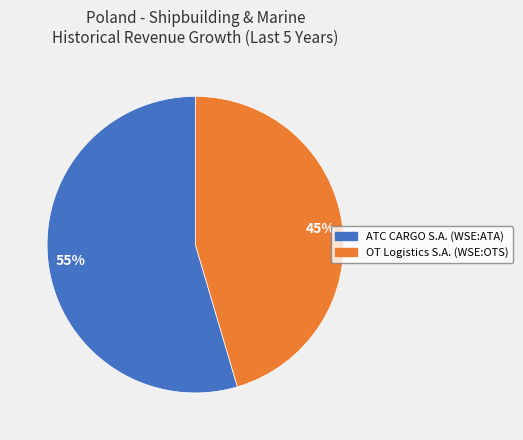

Which slice is the largest?

55%